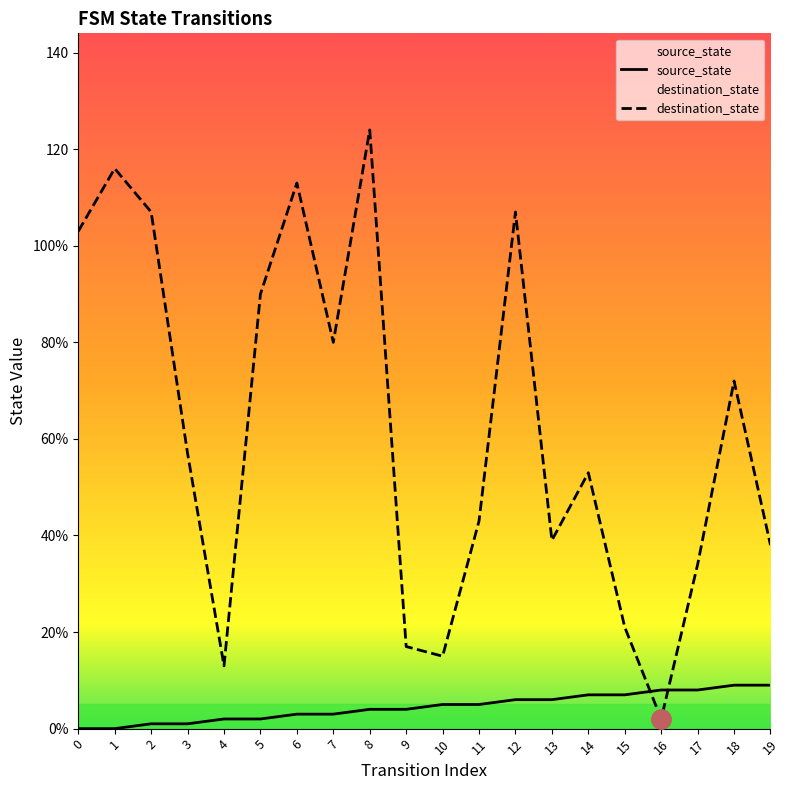

Count the number of categories in the chart.

20